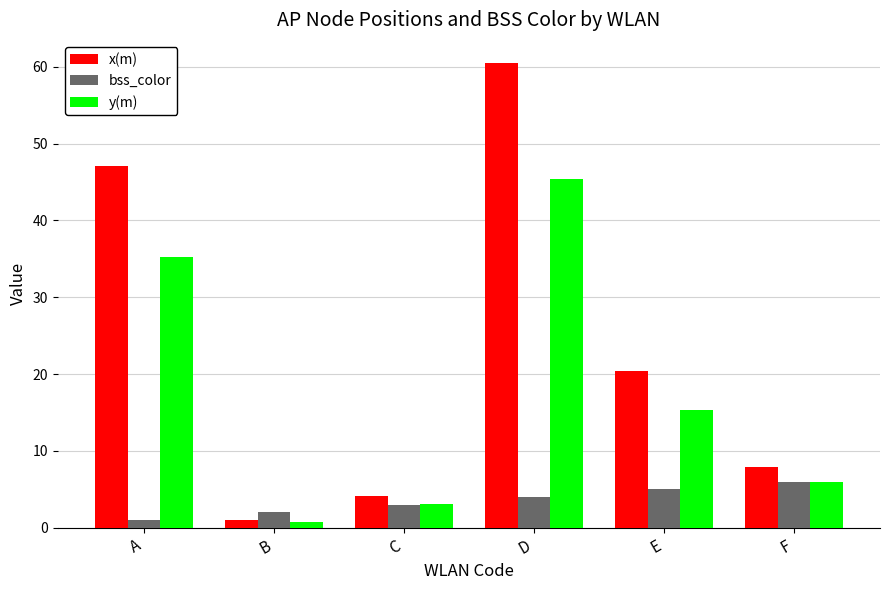

What is the difference between the x(m) values at E and B?

19.4